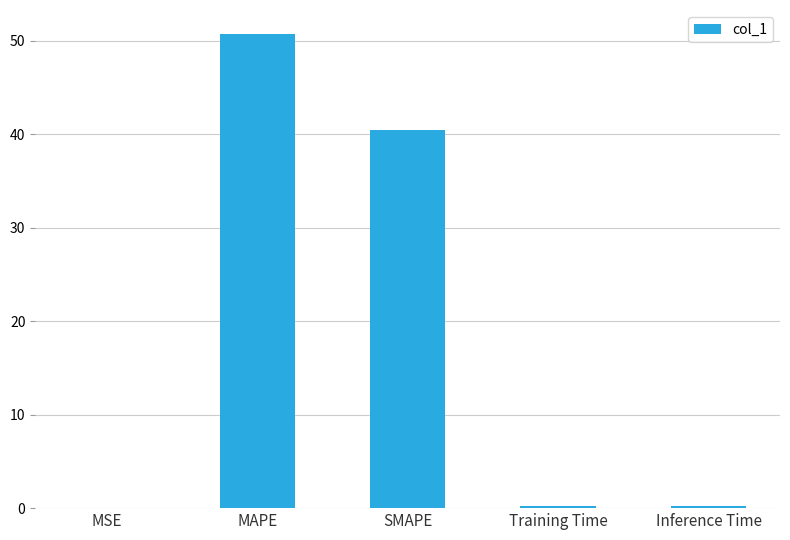

What is the maximum value shown in the chart?

50.7